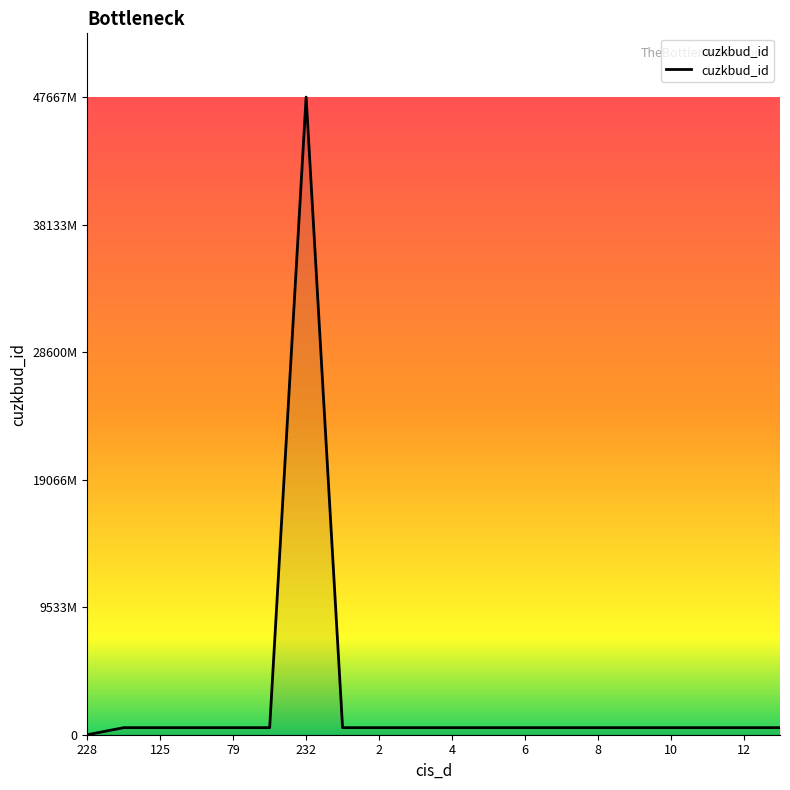

Reading left to right, what are all the values shown in this chart?

0	528236709	528263709	528237709	528219709	528296709	47667193010	528288709	528161709	528013709	528116709	528087709	528223709	528014709	528086709	528114709	528107709	528169709	528176709	528168709